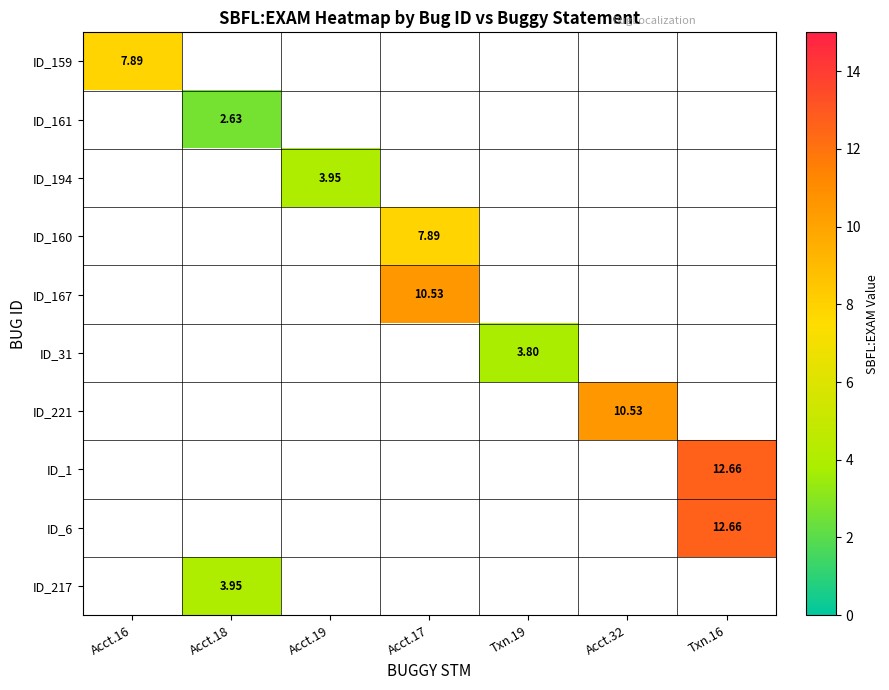

How many categories are shown in the chart?

7